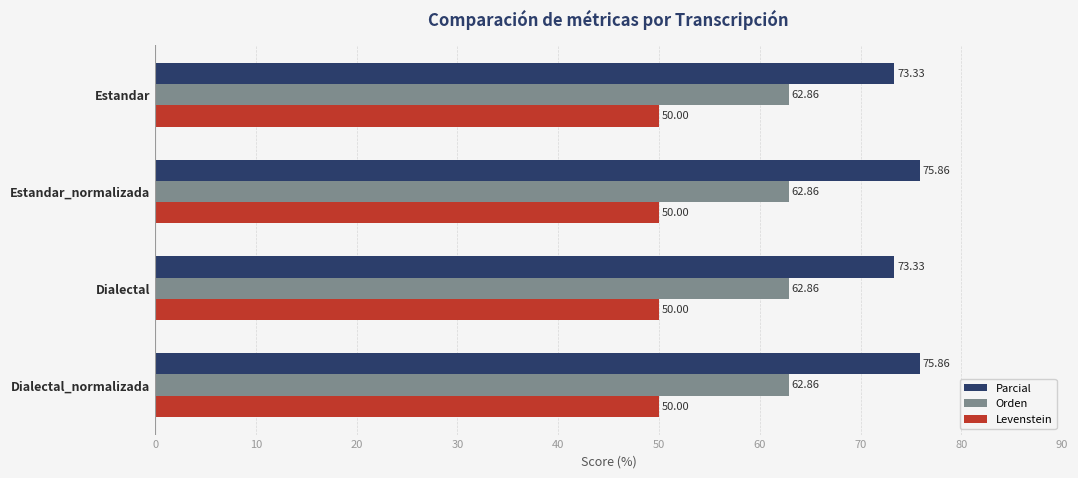

Which series has the widest spread of values?

Parcial